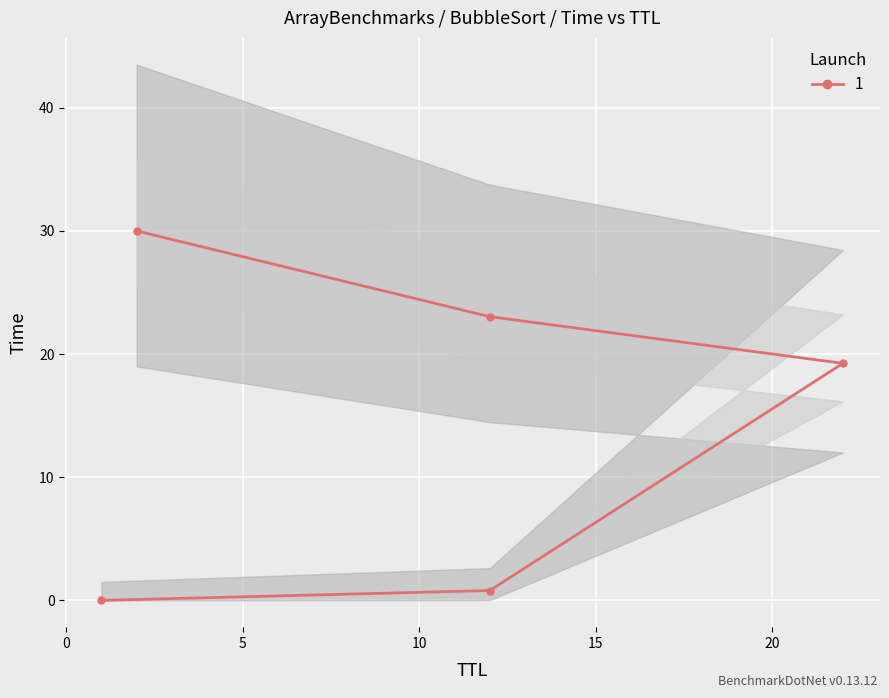

What is the difference between the values at 12 and 22?

18.4